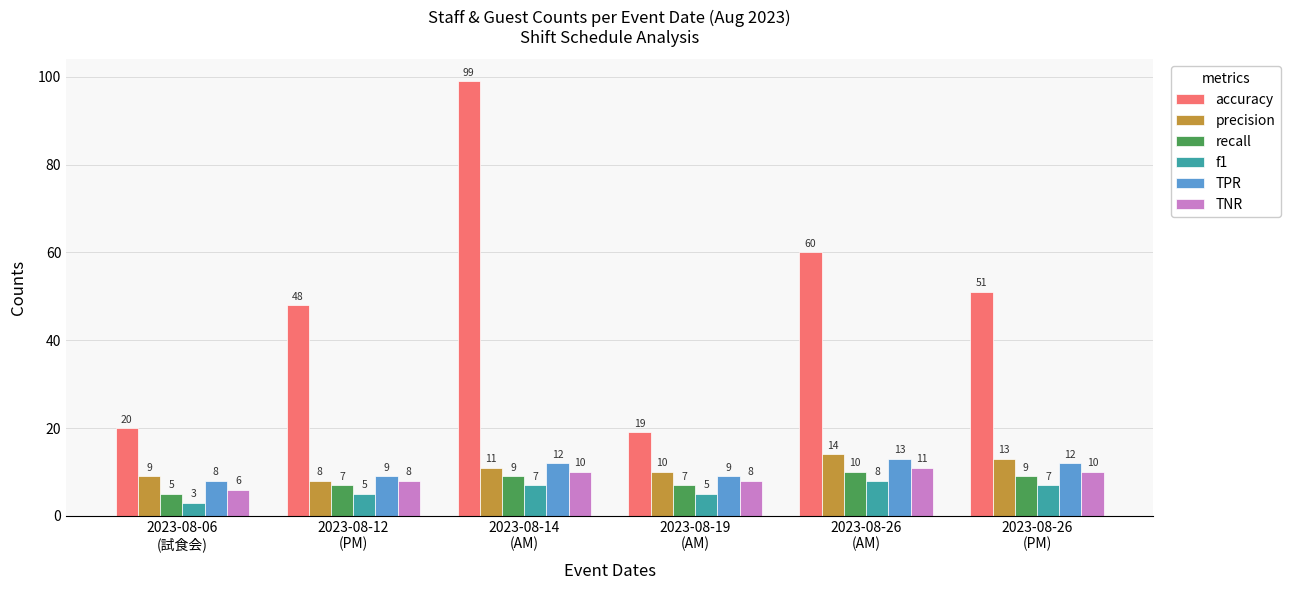

How many categories are shown in the chart?

6